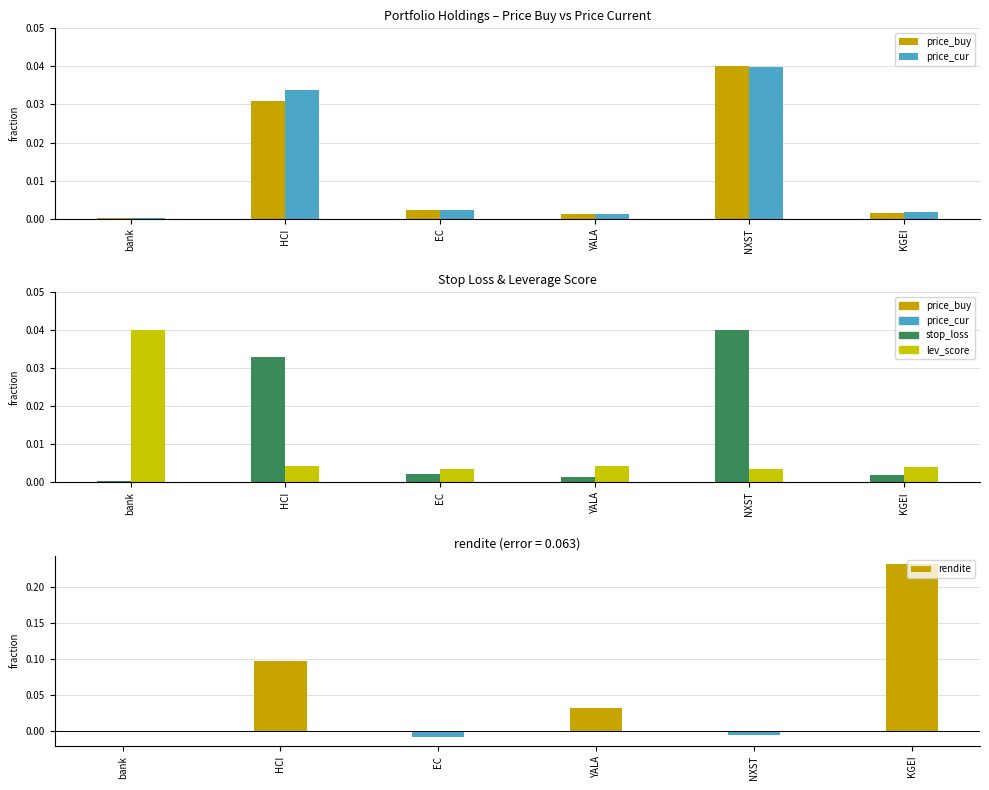

What is the spread (max minus min) of values at HCI?

0.1